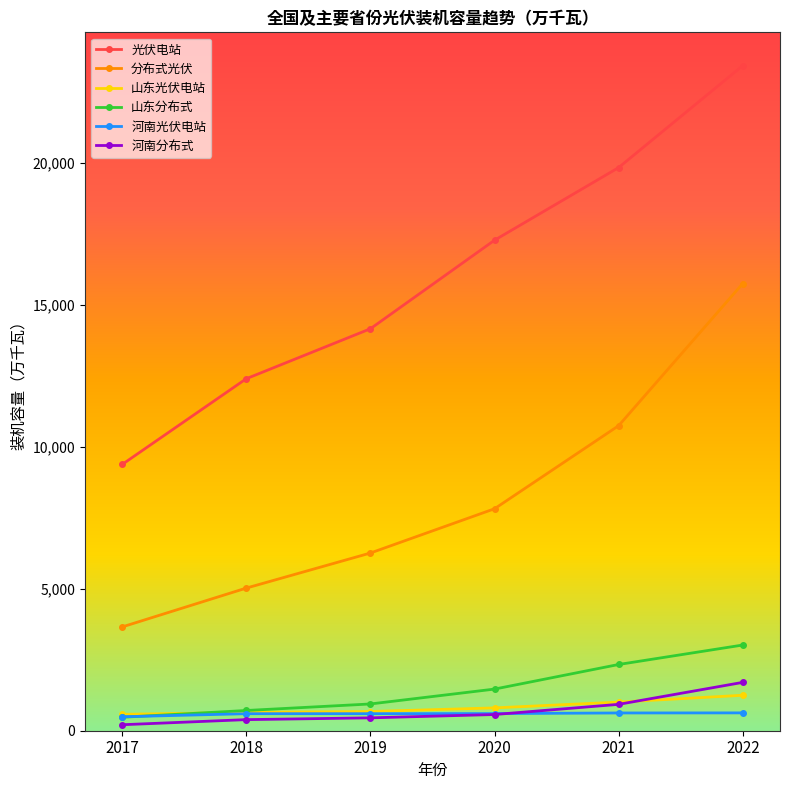

What is the total value across all series at 2017?

14797.0